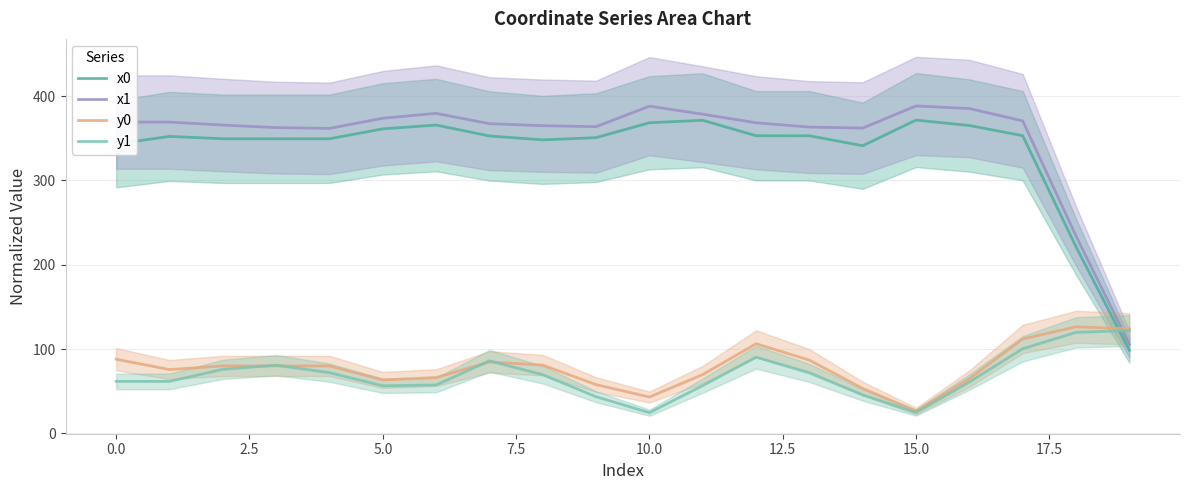

True or false: y0 and y1 cross at least once.

True